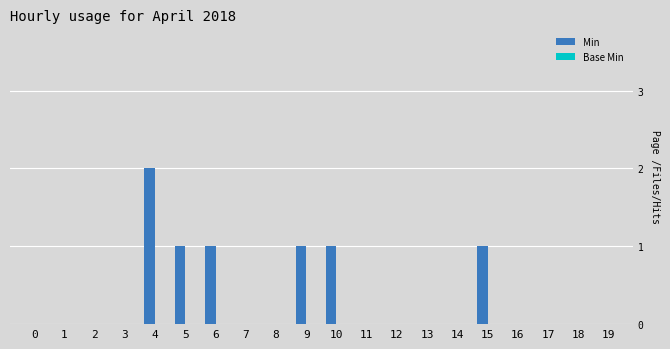

Reading right to left, list all the values displayed in this chart.

19=0	18=0	17=0	16=0	15=1	14=0	13=0	12=0	11=0	10=1	9=1	8=0	7=0	6=1	5=1	4=2	3=0	2=0	1=0	0=0